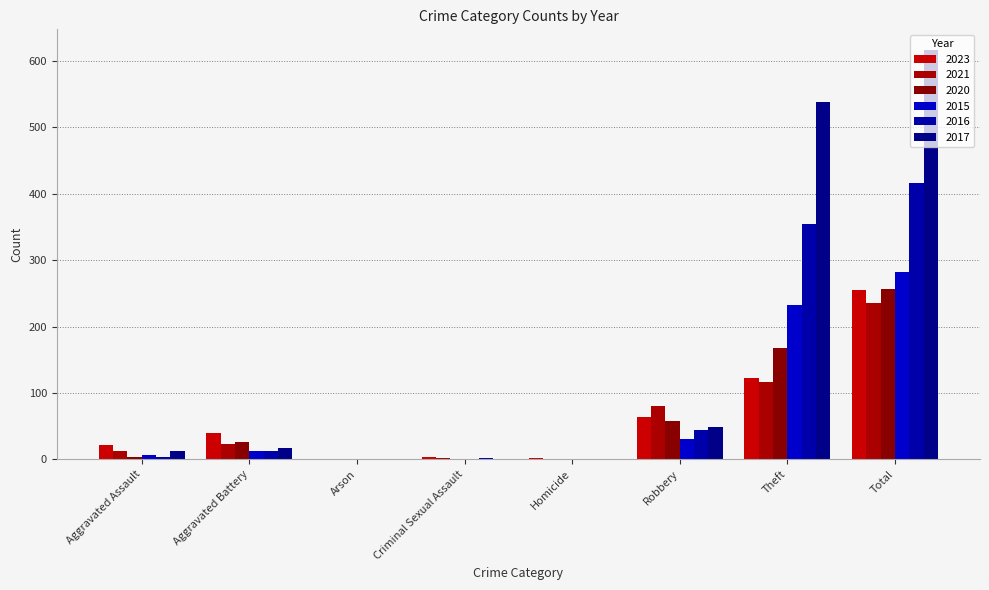

At which category is the sum across all series the highest?

Total